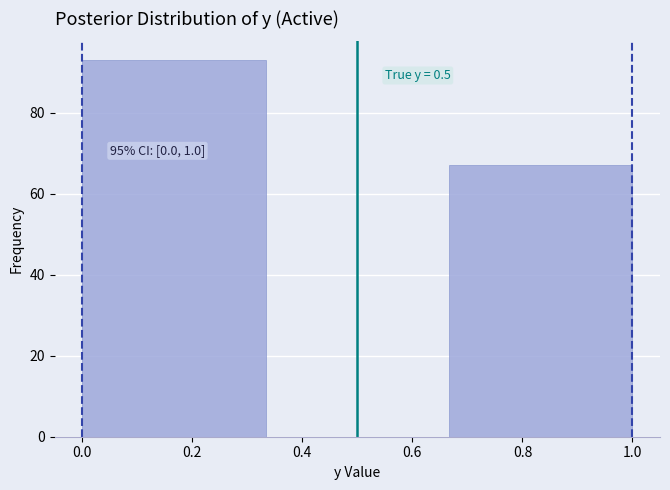

Which range on the x-axis has the tallest bar?

0.00 to 0.34